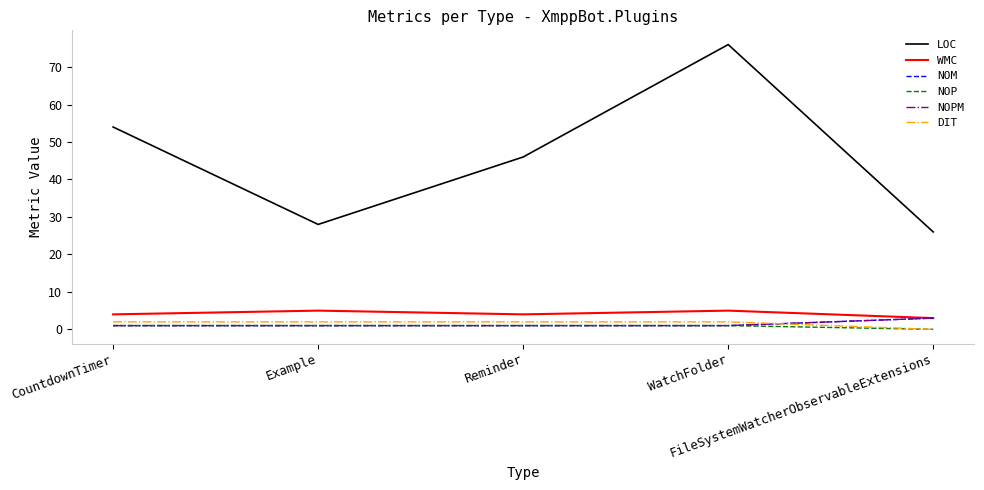

Reading left to right, list all the values displayed in this chart.

LOC: 54	28	46	76	26
WMC: 4	5	4	5	3
NOM: 1	1	1	1	3
NOP: 1	1	1	1	0
NOPM: 1	1	1	1	3
DIT: 2	2	2	2	0